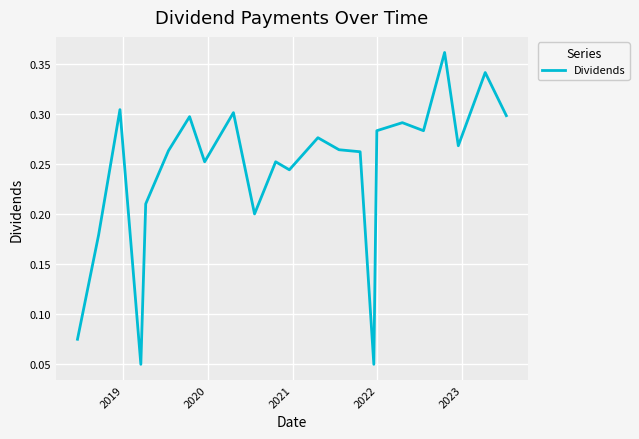

What is the average value?

0.2